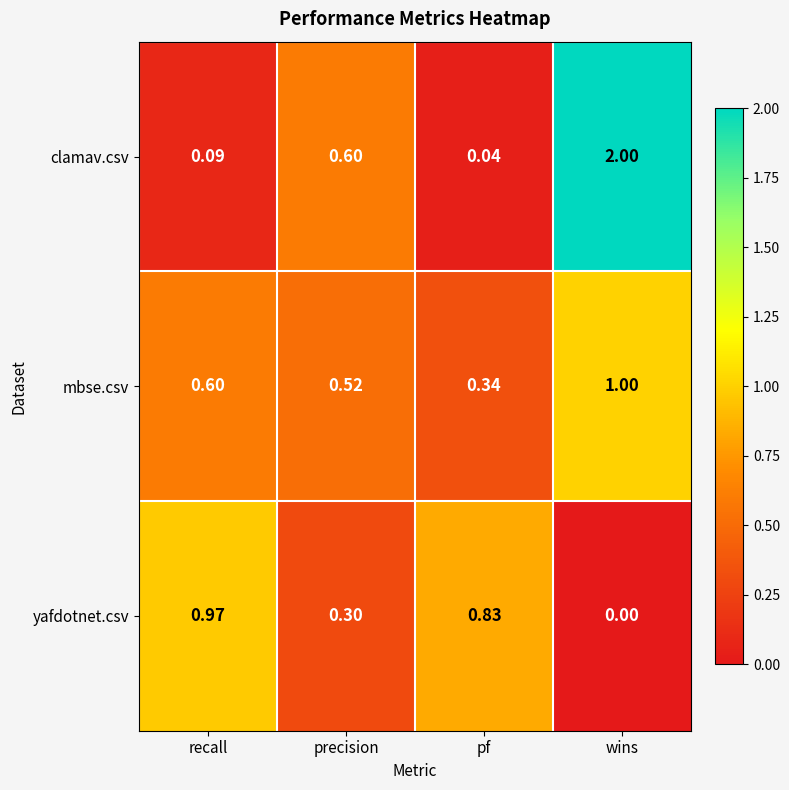

Which series changed the most between pf and wins?

clamav.csv